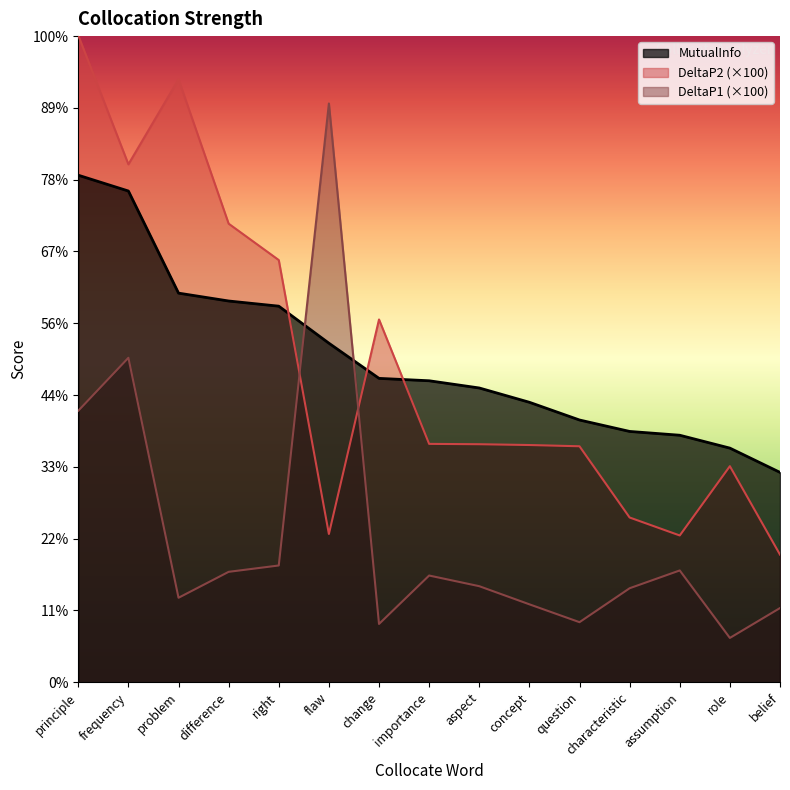

Where is the first local maximum for DeltaP2?

problem